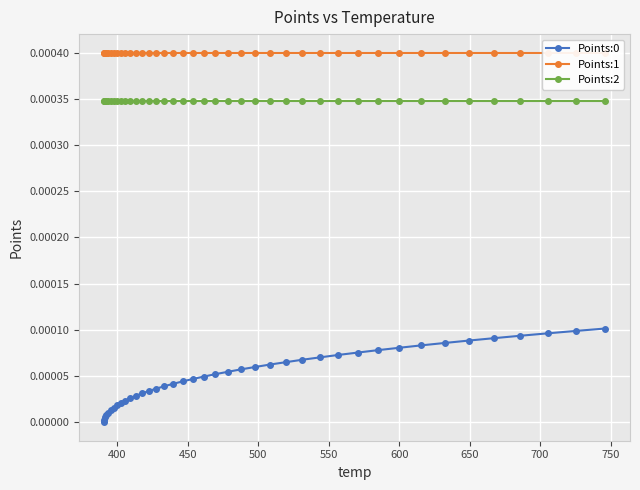

True or false: Points:0 and Points:2 intersect in this chart.

False